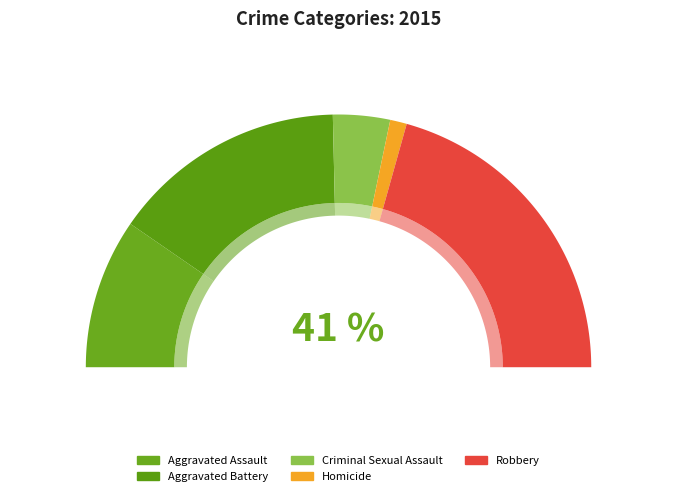

Rank the categories by value from lowest to highest.

Homicide, Criminal Sexual Assault, Aggravated Assault, Aggravated Battery, Robbery